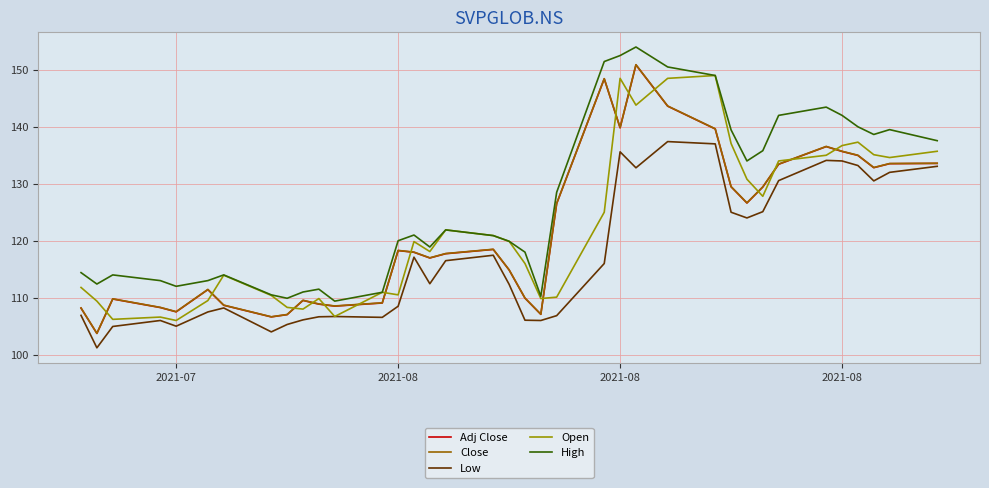

What is the sum of all Close values?

4504.4